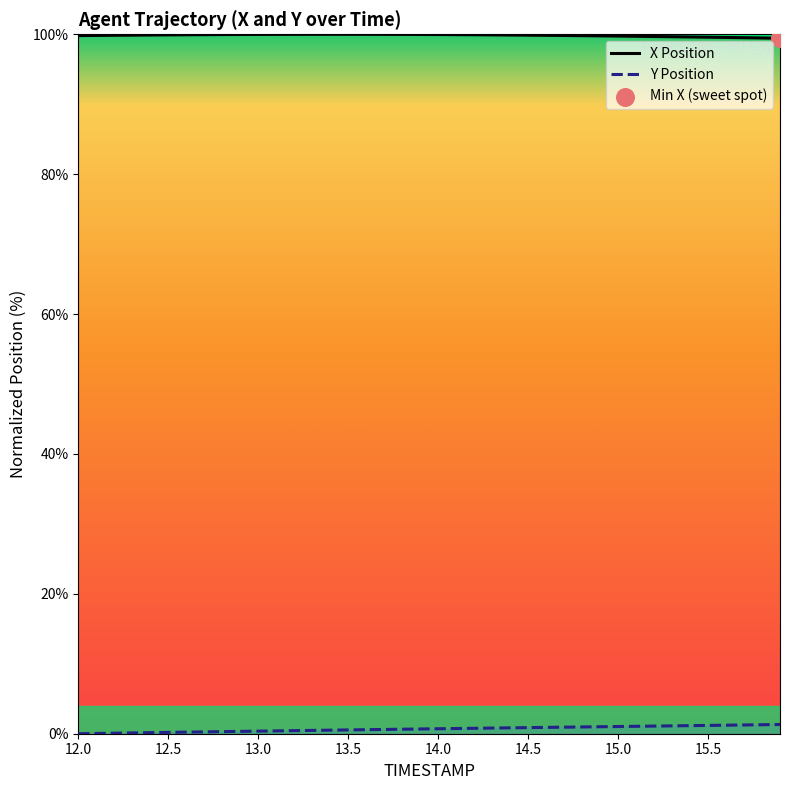

Which series has the largest Y range (max minus min)?

Y Position